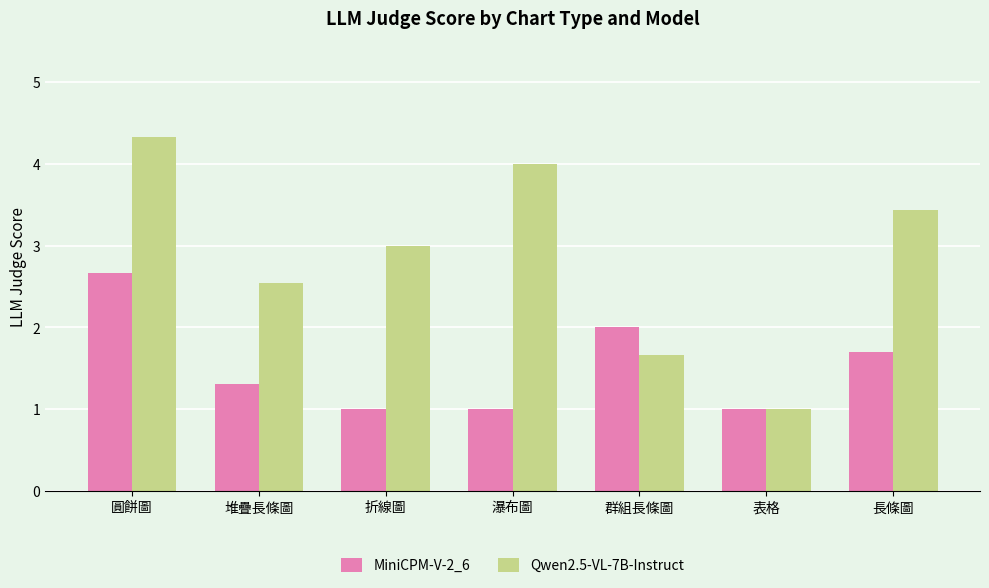

Which series has the widest spread of values?

Qwen2.5-VL-7B-Instruct